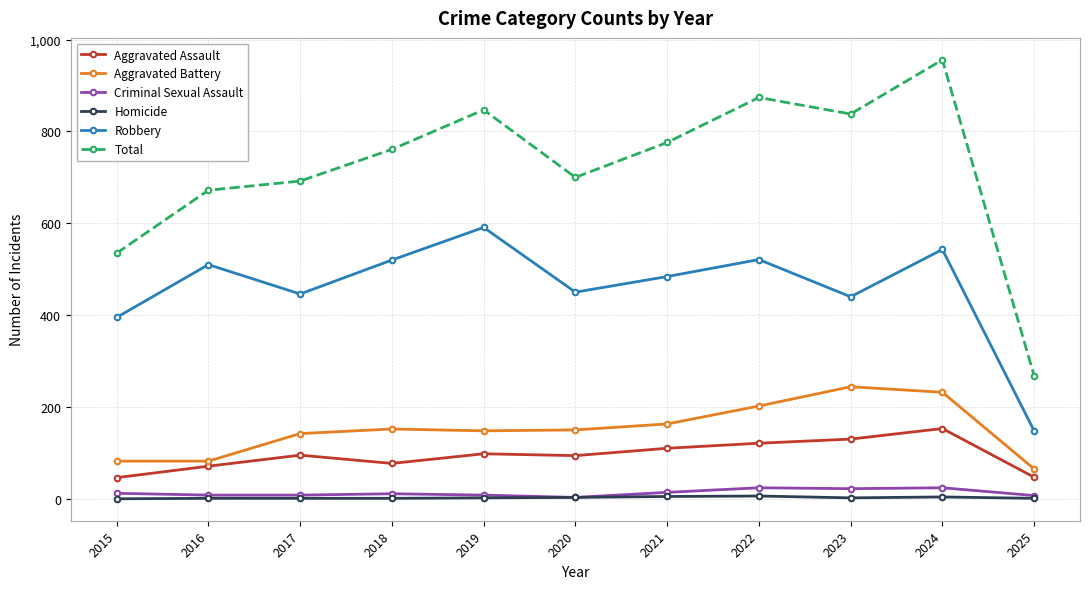

What is the average value of the Aggravated Assault series?

95